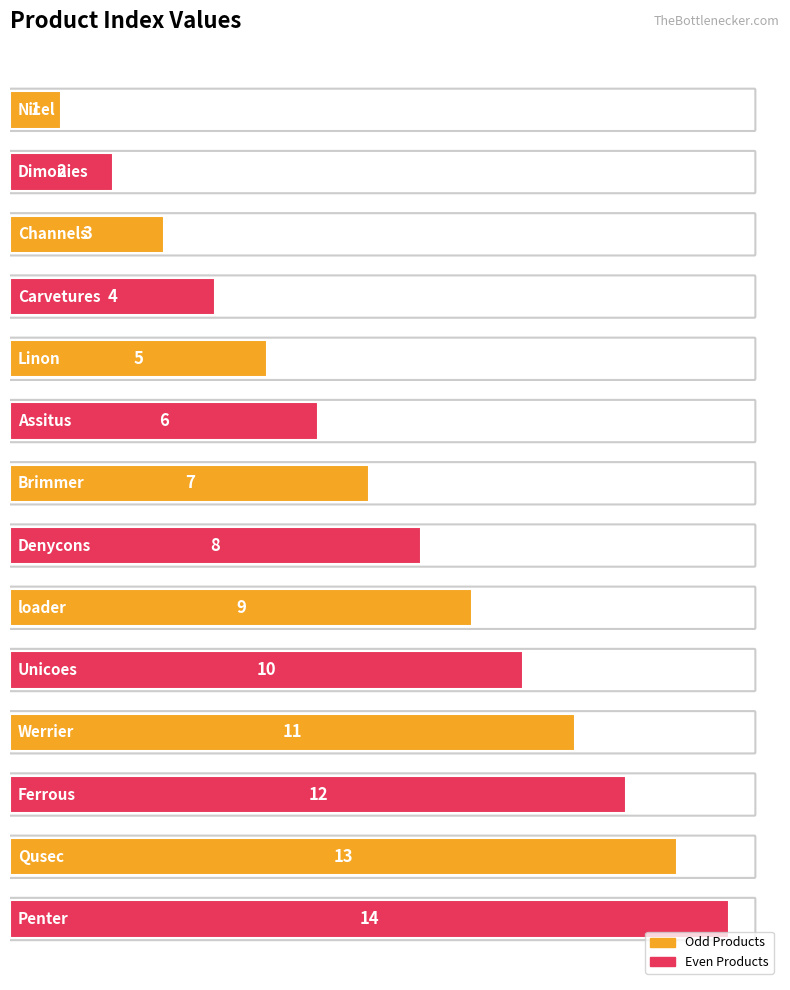

What is the value of the 4th bar from the top?

4